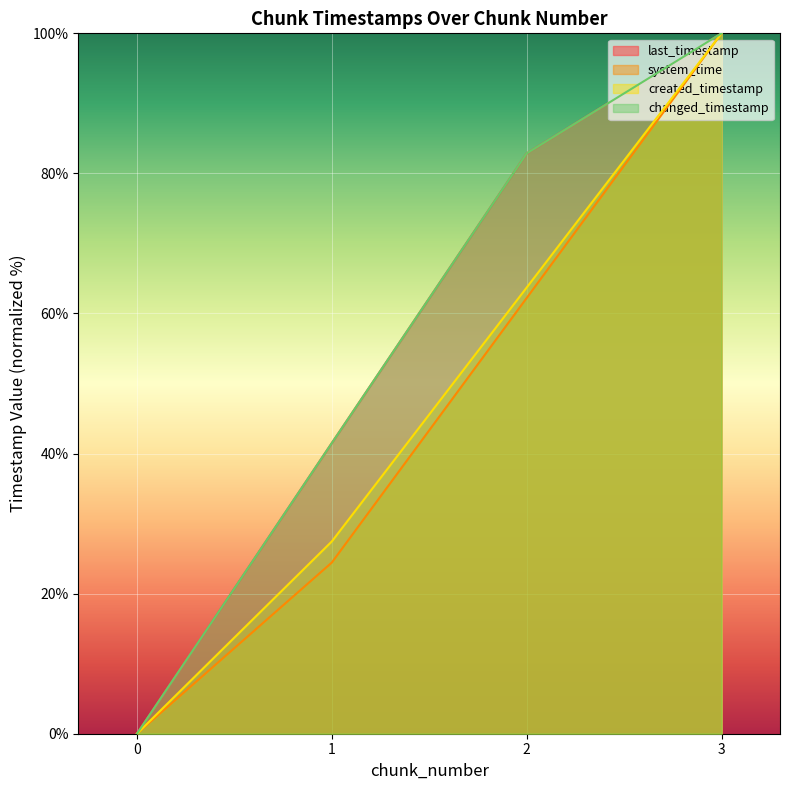

What is the sum of all changed_timestamp values?

224.4